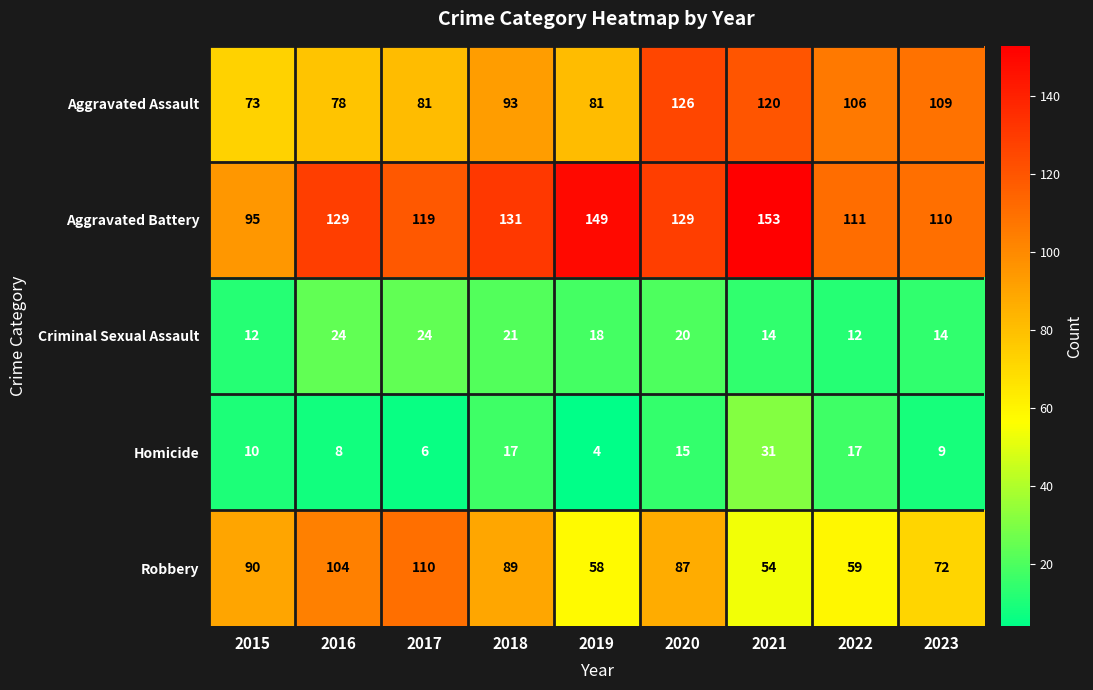

What is the approximate value of Aggravated Battery at 2022, to the nearest 5?

110